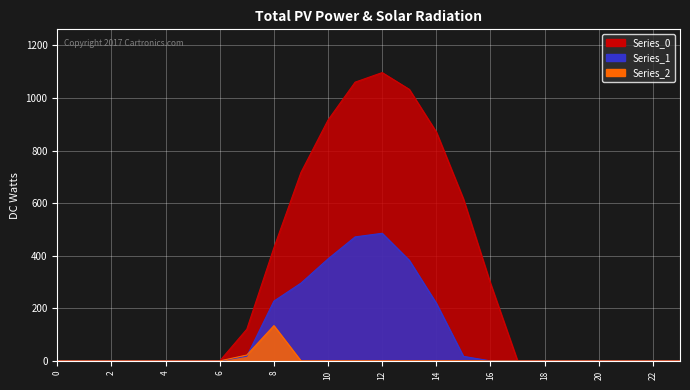

Reading left to right, list all the values displayed in this chart.

Series_0: 0=0.0	1=0.0	2=0.0	3=0.0	4=0.0	5=0.0	6=0.0	7=120.6	8=430.3	9=716.9	10=916.2	11=1060.3	12=1096.7	13=1032.9	14=870.6	15=615.9	16=294.5	17=0.0	18=0.0	19=0.0	20=0.0	21=0.0	22=0.0	23=0.0
Series_1: 0=0.0	1=0.0	2=0.0	3=0.0	4=0.0	5=0.0	6=0.0	7=17.7	8=227.5	9=295.9	10=388.1	11=471.7	12=485.4	13=382.7	14=219.2	15=17.3	16=0.0	17=0.0	18=0.0	19=0.0	20=0.0	21=0.0	22=0.0	23=0.0
Series_2: 0=0.0	1=0.0	2=0.0	3=0.0	4=0.0	5=0.0	6=0.0	7=22.3	8=134.2	9=0.0	10=0.0	11=0.0	12=0.0	13=0.0	14=0.0	15=0.0	16=0.0	17=0.0	18=0.0	19=0.0	20=0.0	21=0.0	22=0.0	23=0.0